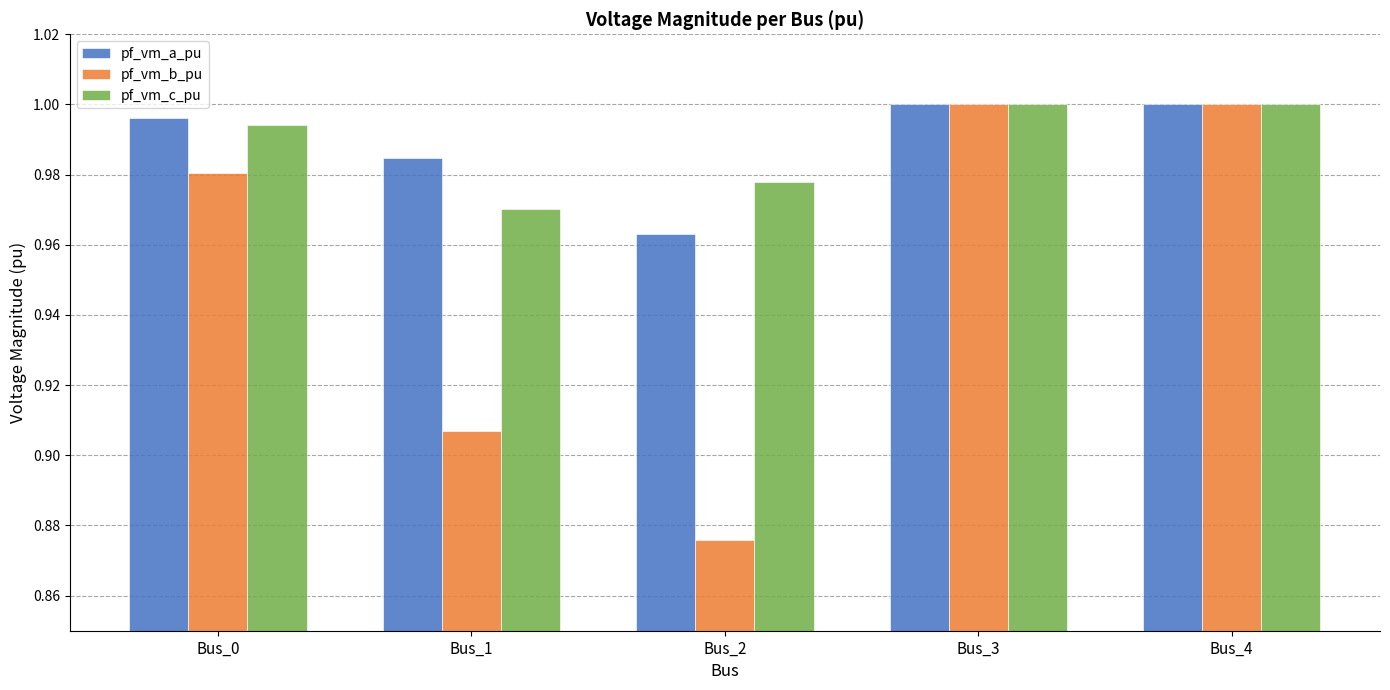

Does the chart contain any negative values?

No